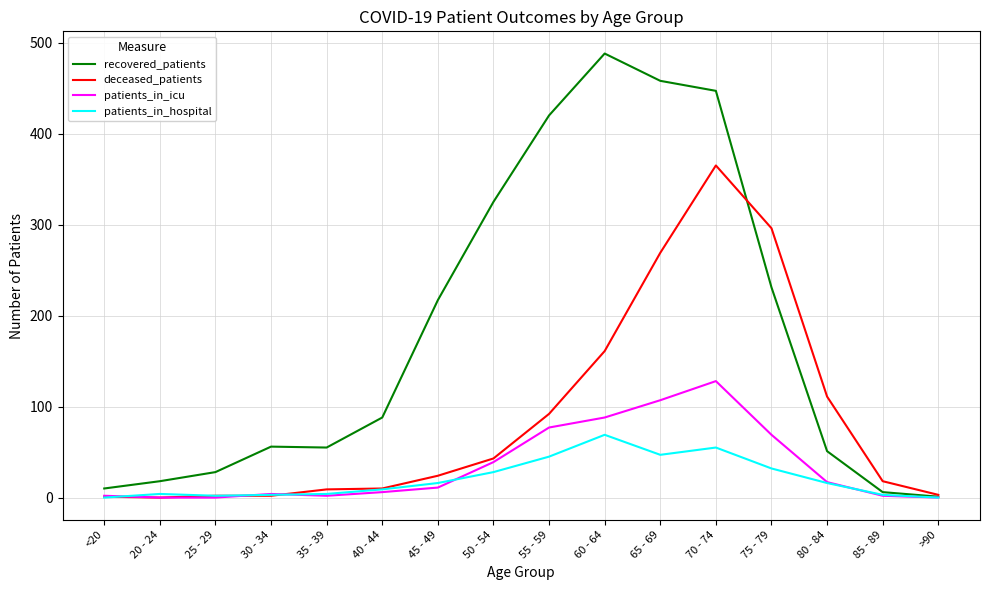

List the series in order of their peak value, lowest first.

patients_in_hospital, patients_in_icu, deceased_patients, recovered_patients